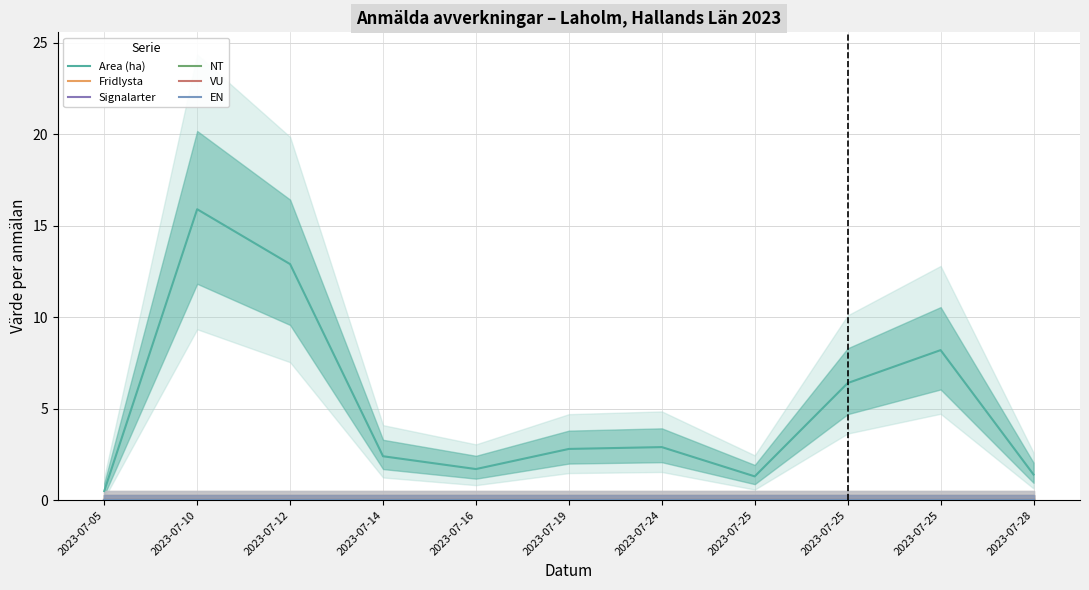

At how many categories does at least one series exceed 14?

1